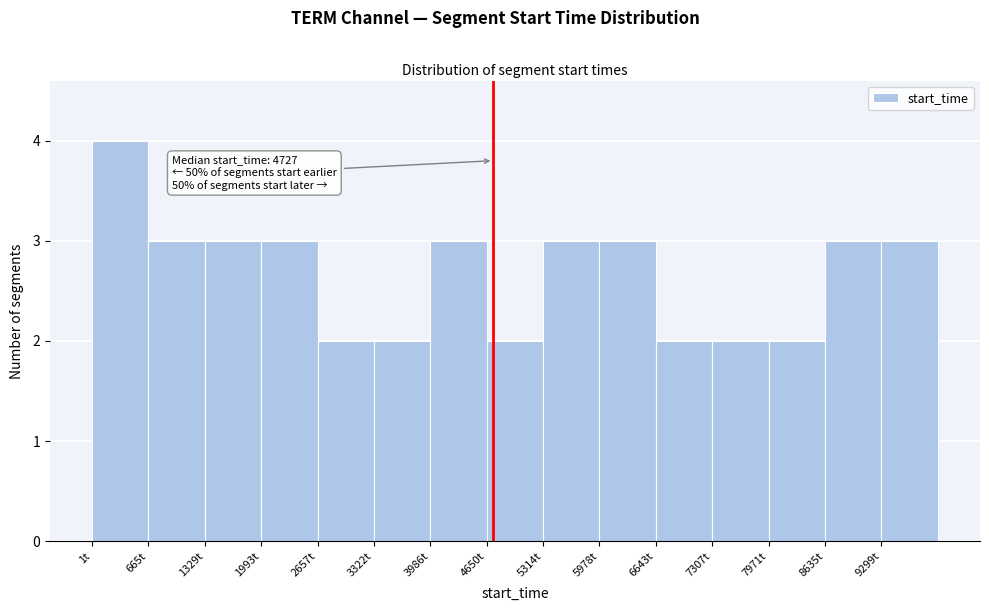

Over which range of the x-axis is the bar tallest?

0 to 700